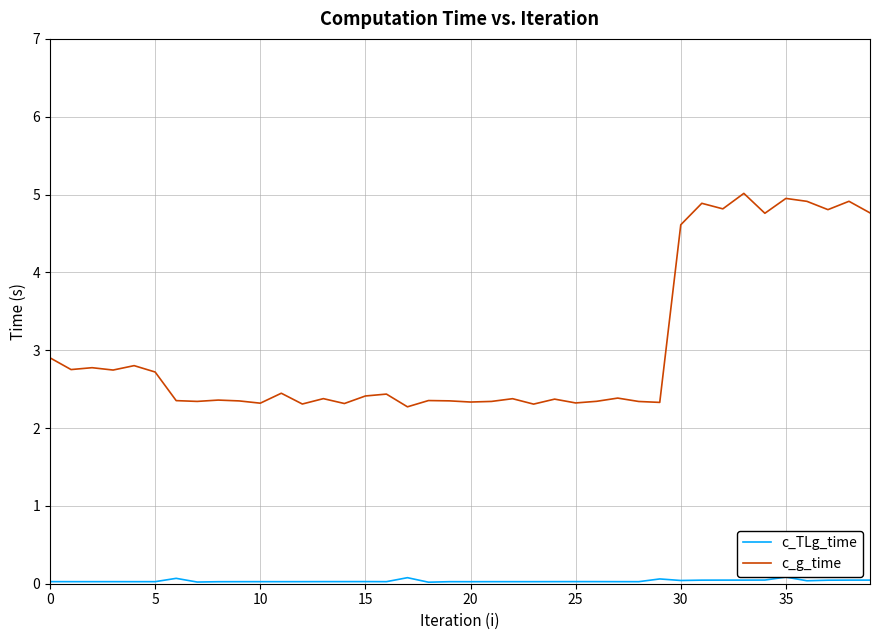

Which series has the widest spread of values?

c_g_time